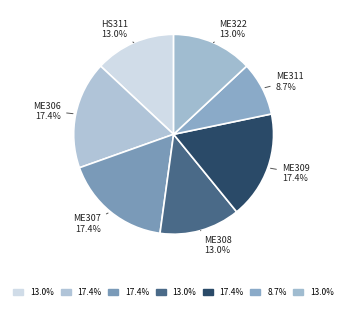

To the nearest percent, what is the average slice percentage?

14%